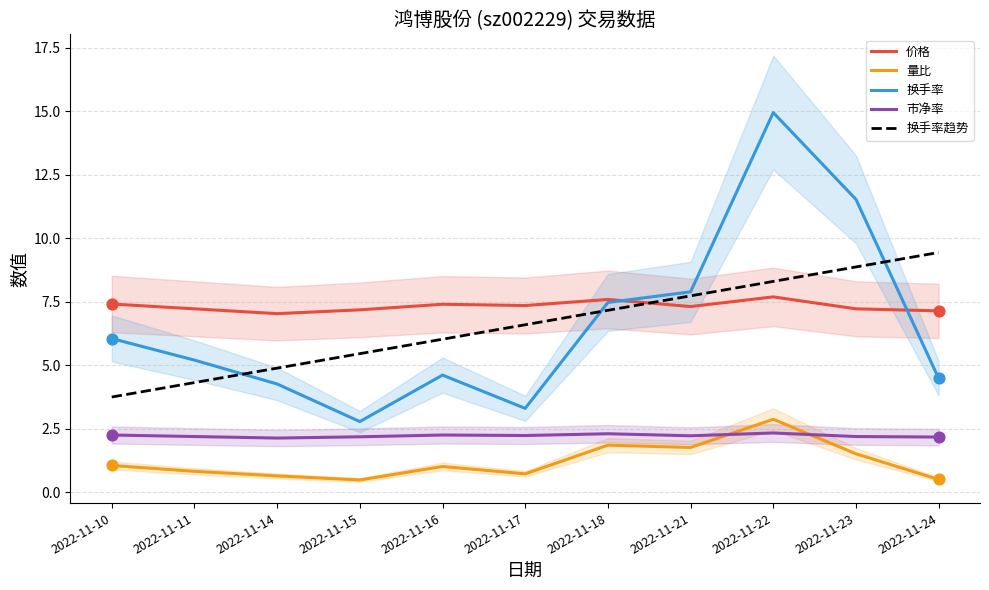

Which series has the widest spread of Y values?

换手率